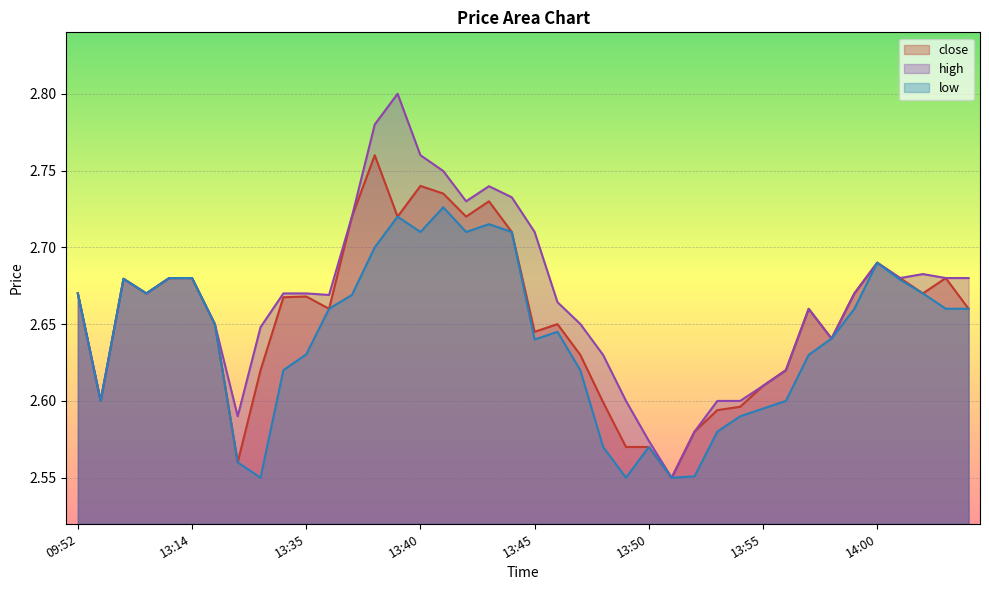

True or false: high and low intersect in this chart.

False